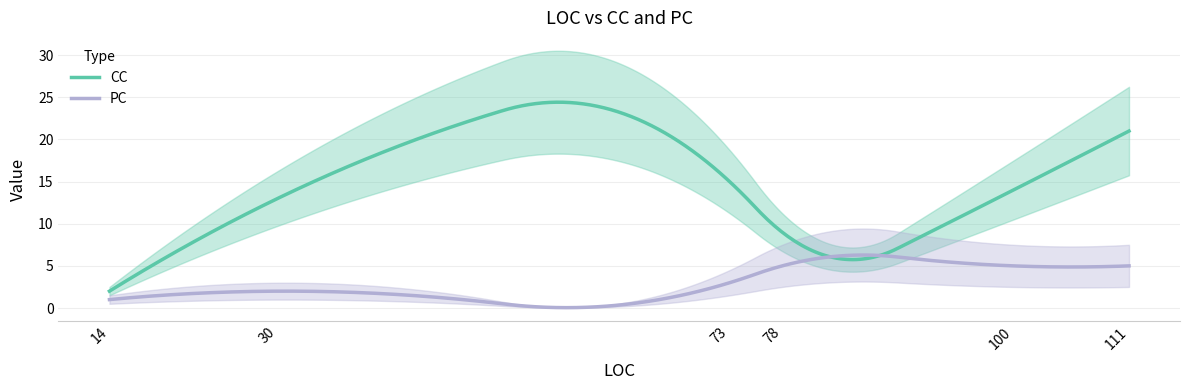

What are all the series names shown in the legend?

CC, PC